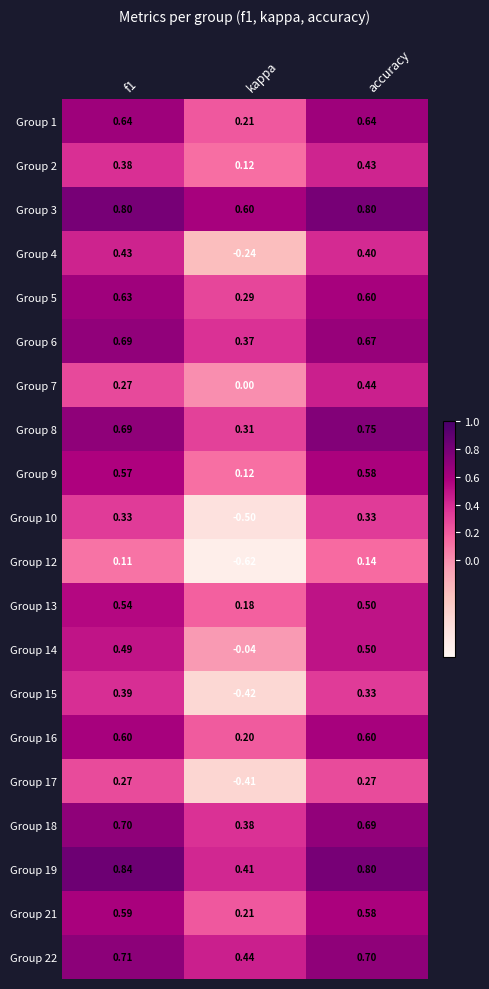

Is the value of Group 19 at f1 greater than the value of Group 22 at kappa?

Yes